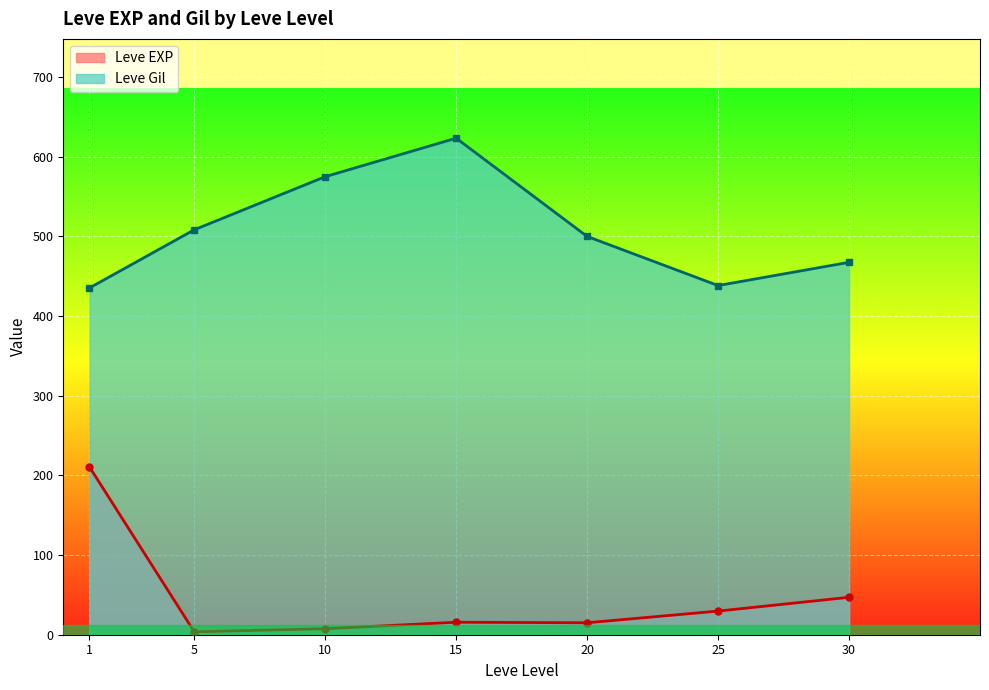

Does the chart display data point markers on the line(s)?

Yes